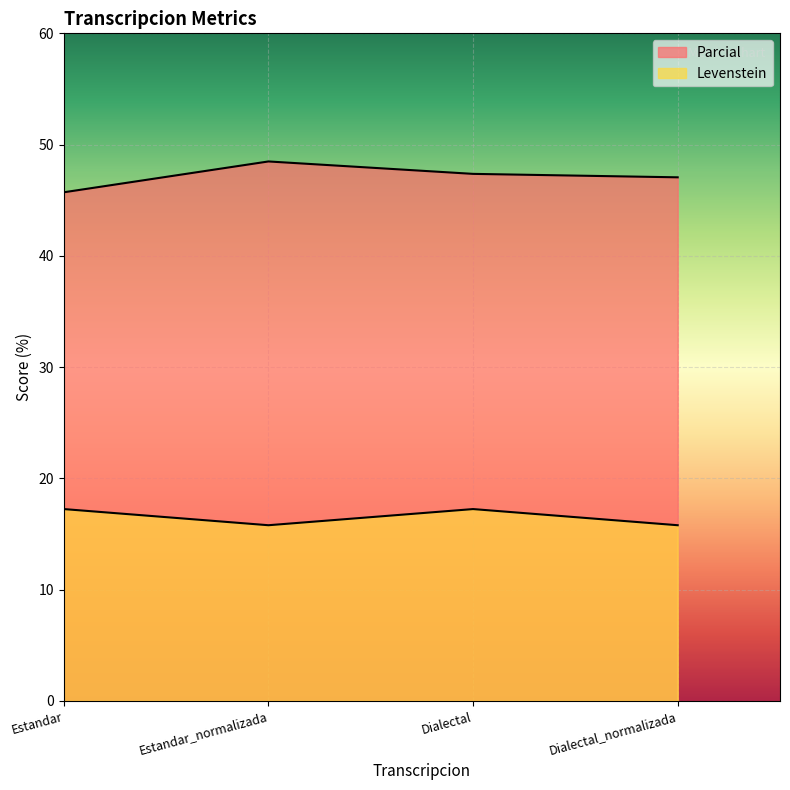

Reading left to right, transcribe all the data shown in this chart.

Parcial: 45.7	48.5	47.4	47.1
Levenstein: 17.2	15.8	17.2	15.8